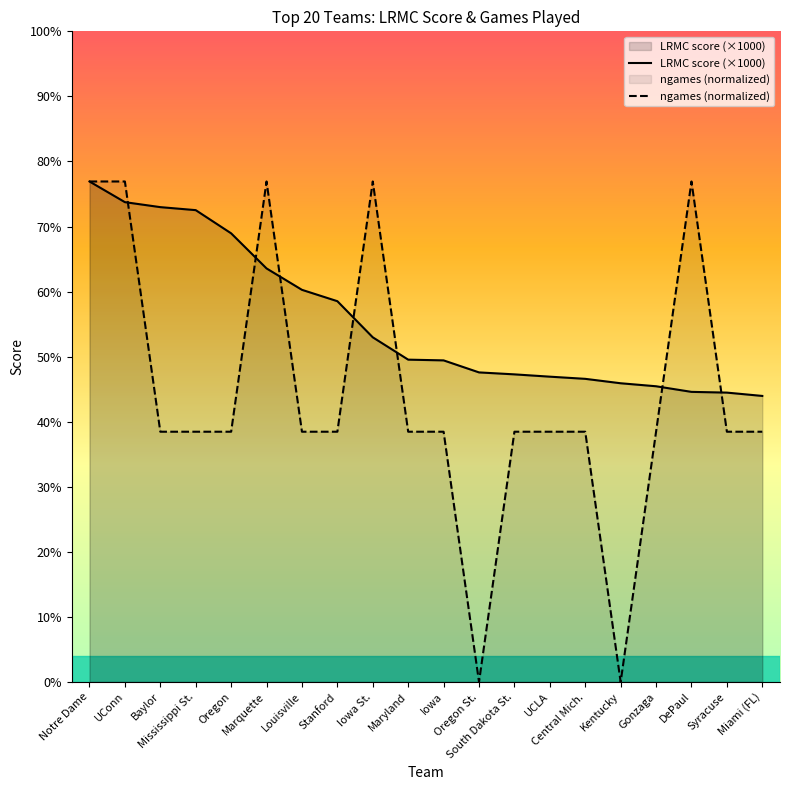

What is the average value of the LRMC score (×1000) series?

6.4